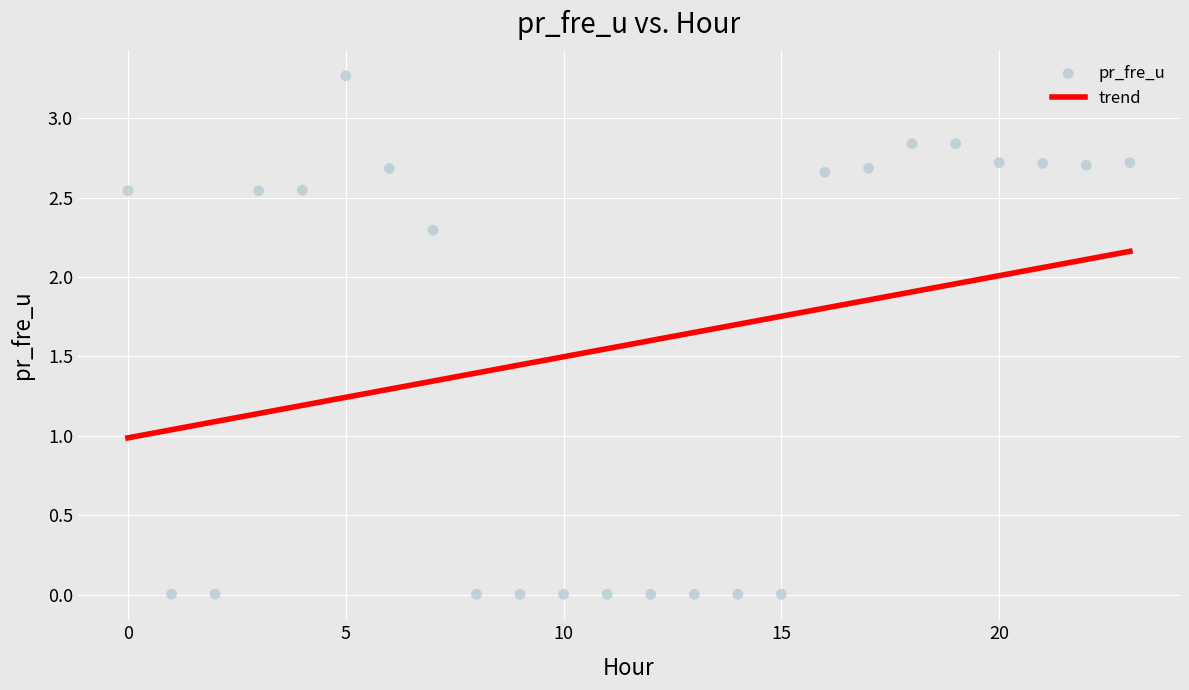

What is the range of Y values (max minus min)?

3.3